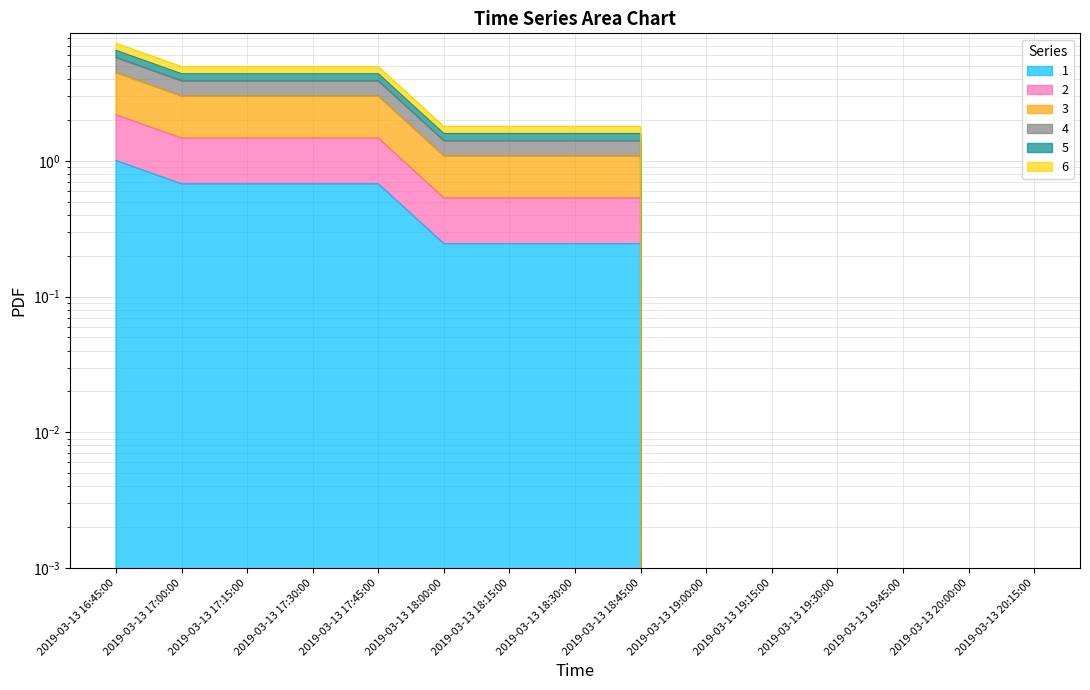

Which has a higher value, 2019-03-13 18:15:00 or 2019-03-13 18:45:00?

2019-03-13 18:15:00